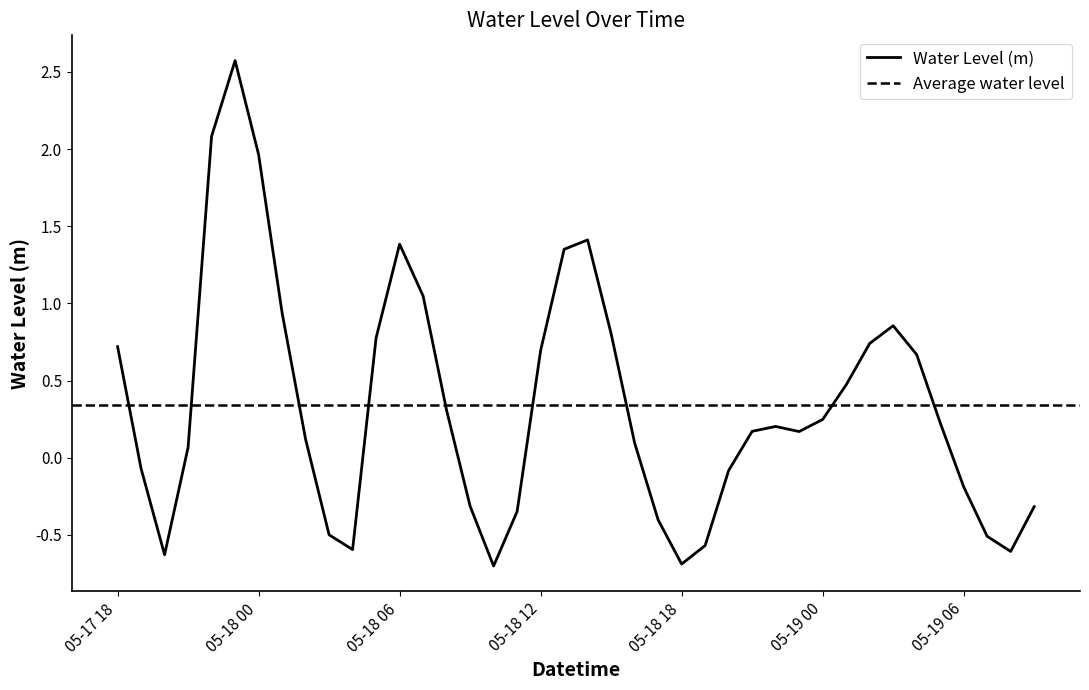

What is the greatest value displayed?

2.6